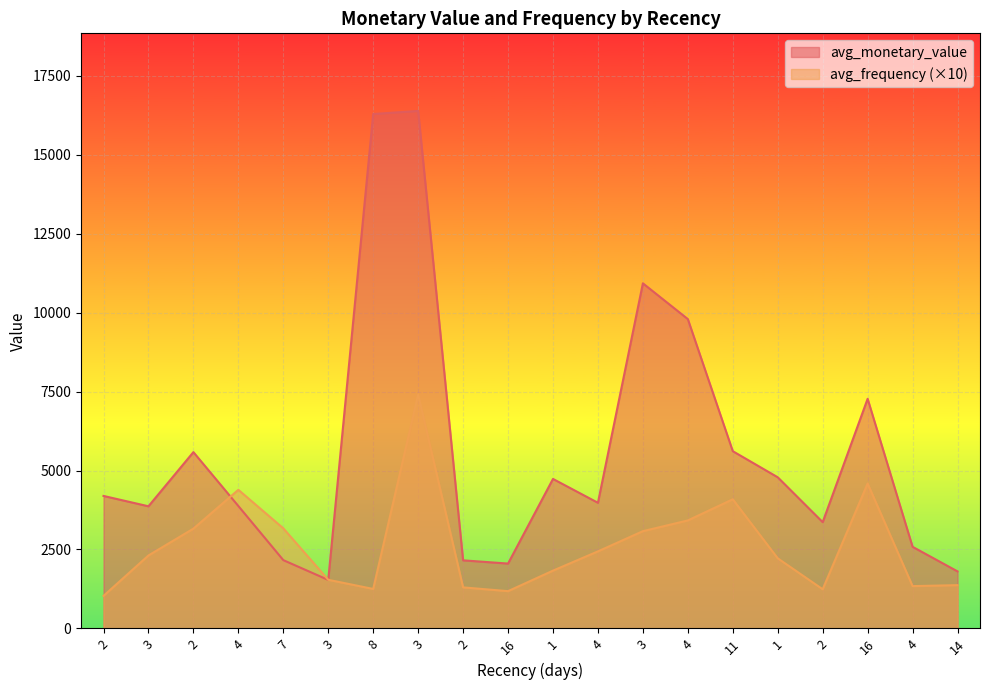

What is the total value across all series at 2?

5226.0